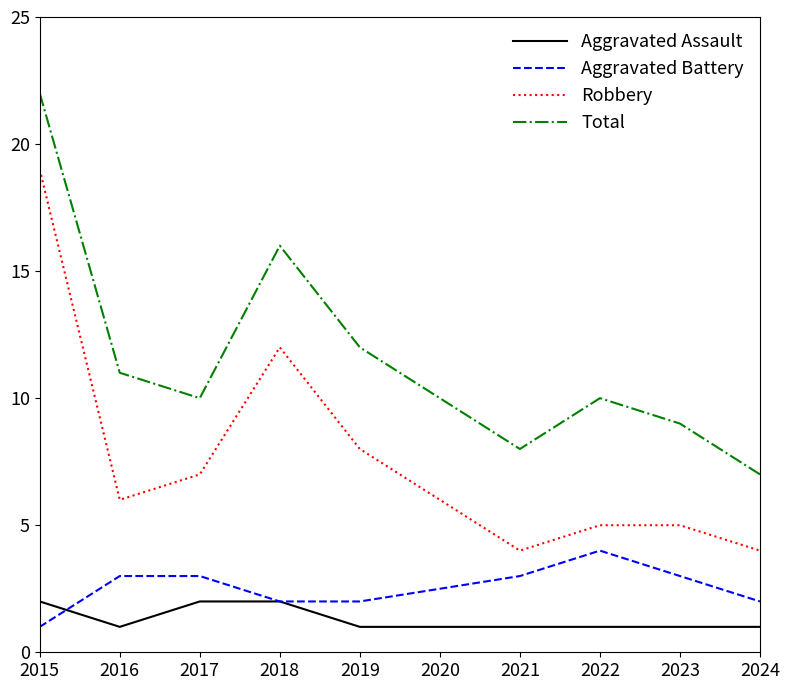

The value of Aggravated Assault at 2024 is 0. True or false?

False